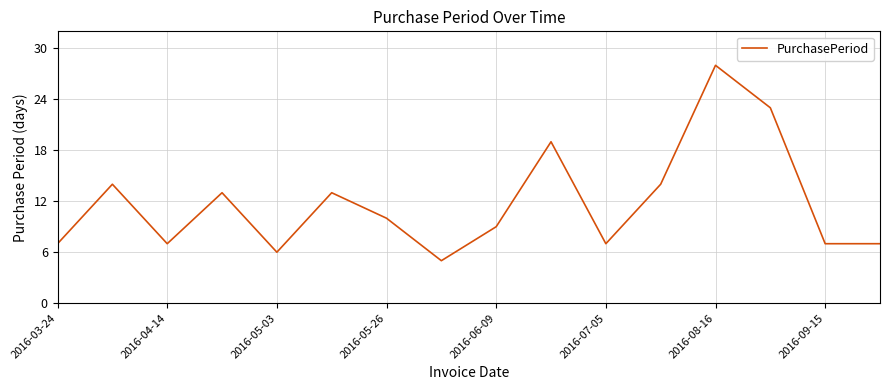

What is the minimum value shown in the chart?

5